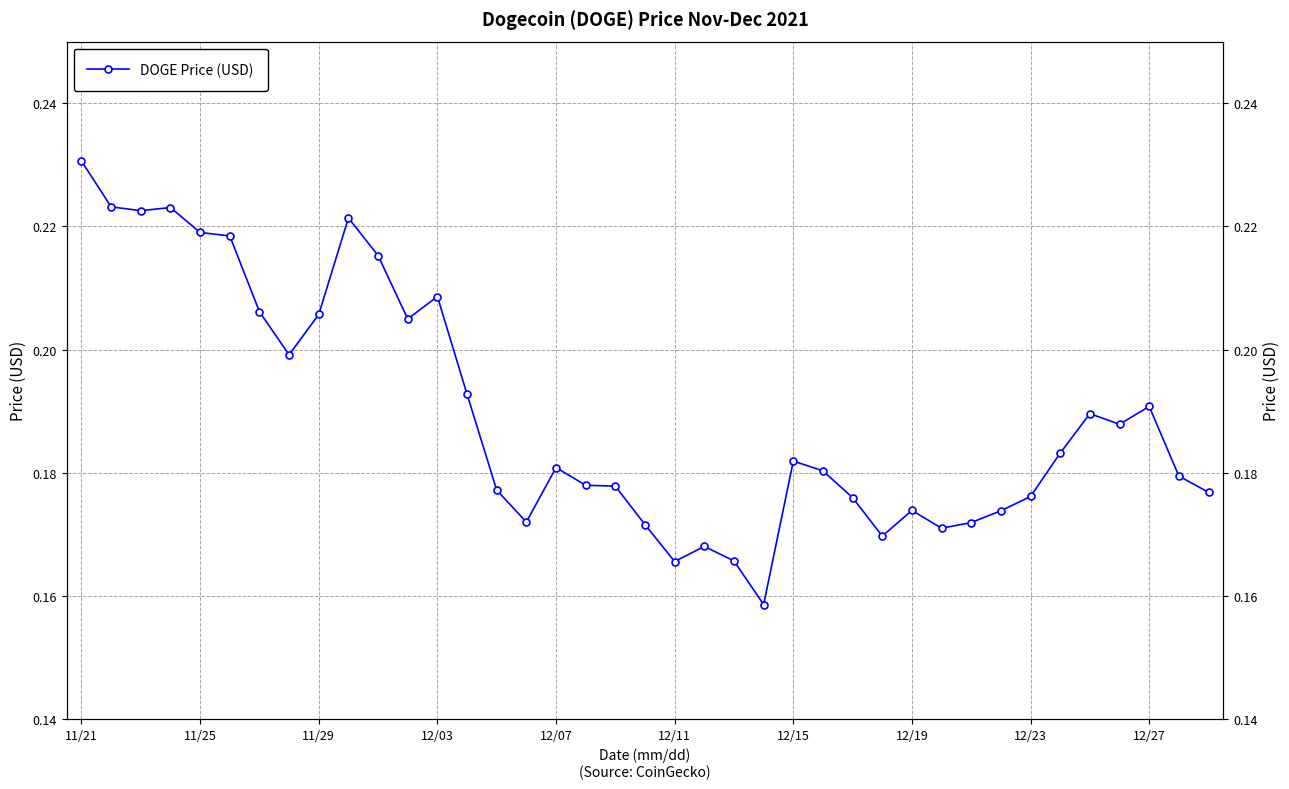

Where is the data nearest to the value 0?

23